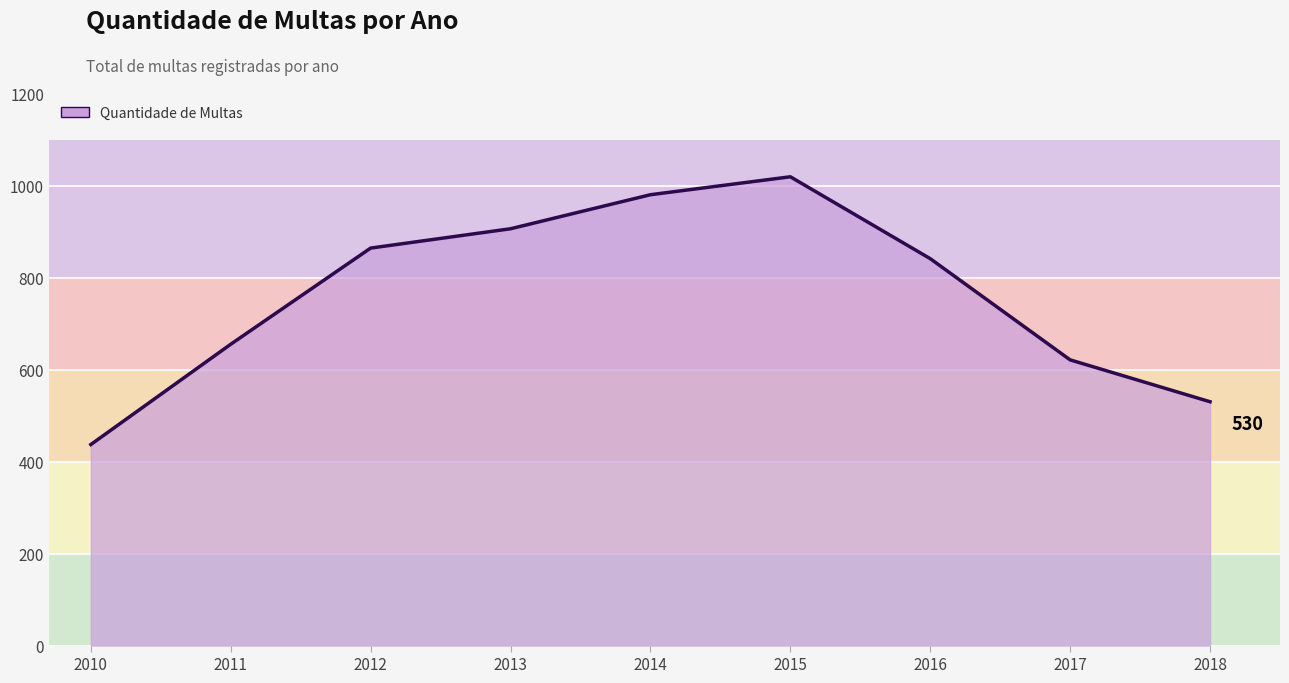

What is the difference between the values at 2014 and 2016?

139